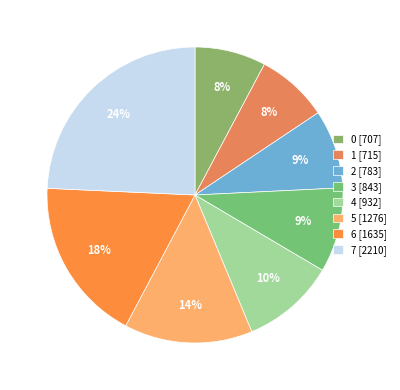

Is 1 the majority of the pie?

No